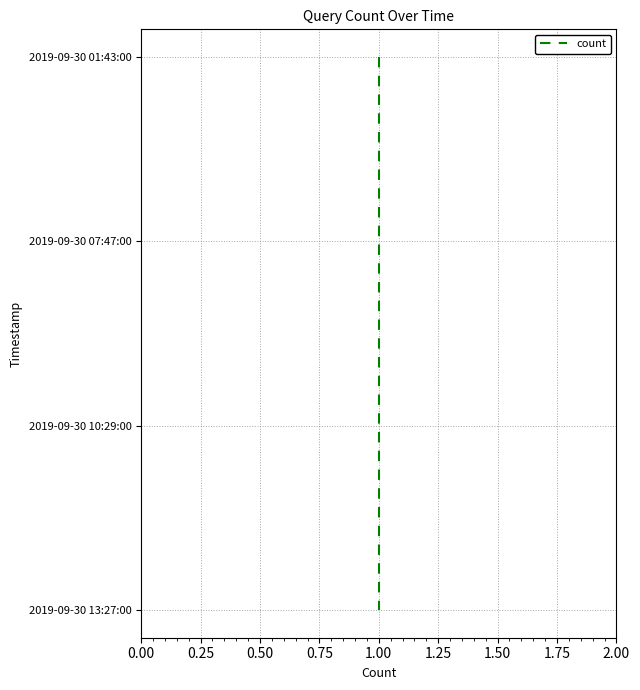

How many lines are shown in the chart?

1